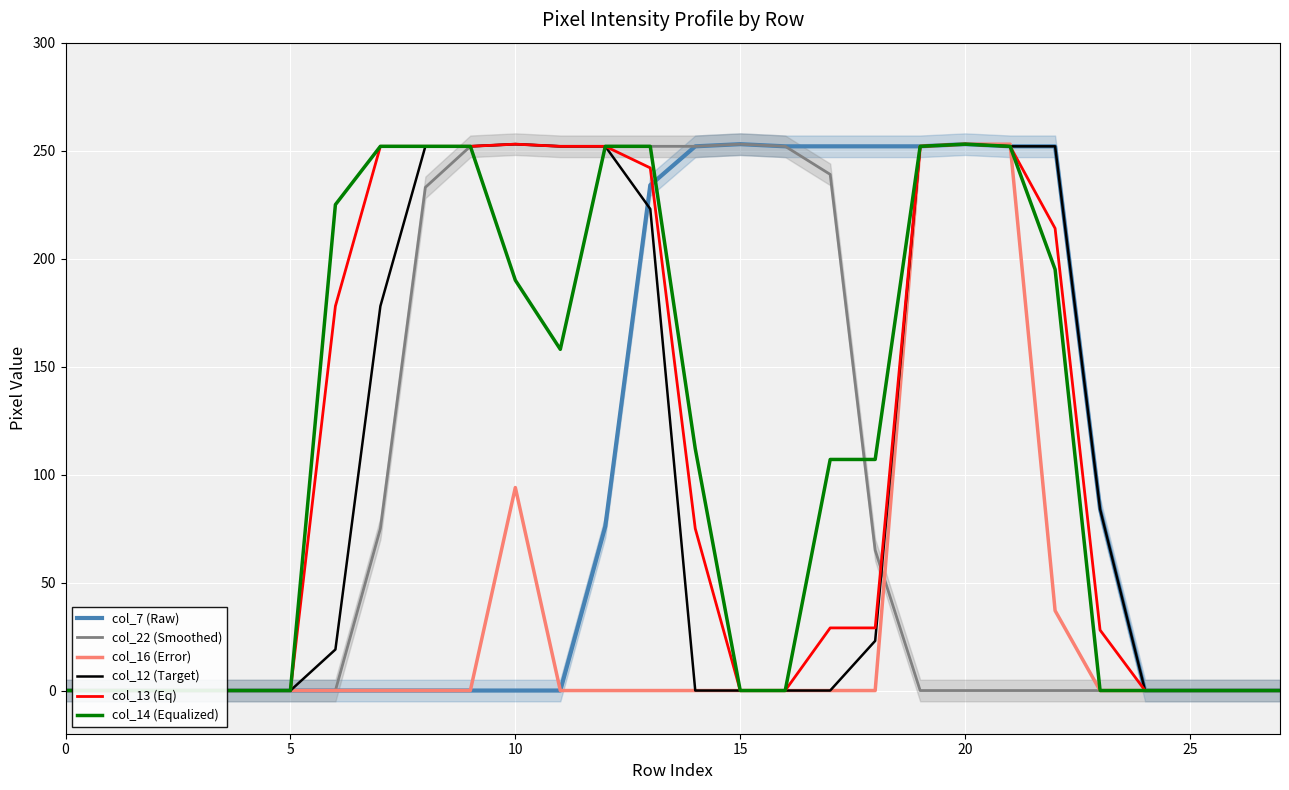

After their last crossing, which series has the higher values: col_22 (Smoothed) or col_13 (Eq)?

col_13 (Eq)